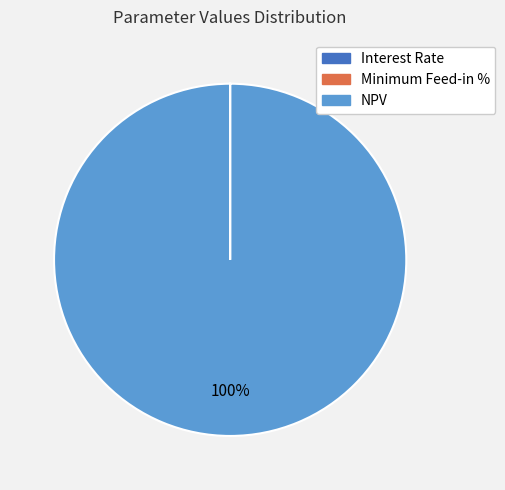

To the nearest percent, what percentage of the pie is NPV?

100%